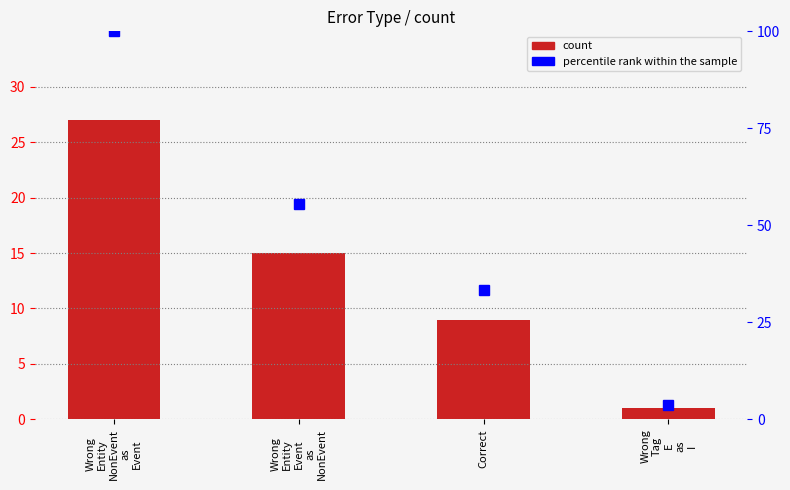

Rank the series by their average value, from lowest to highest.

count, percentile rank within the sample